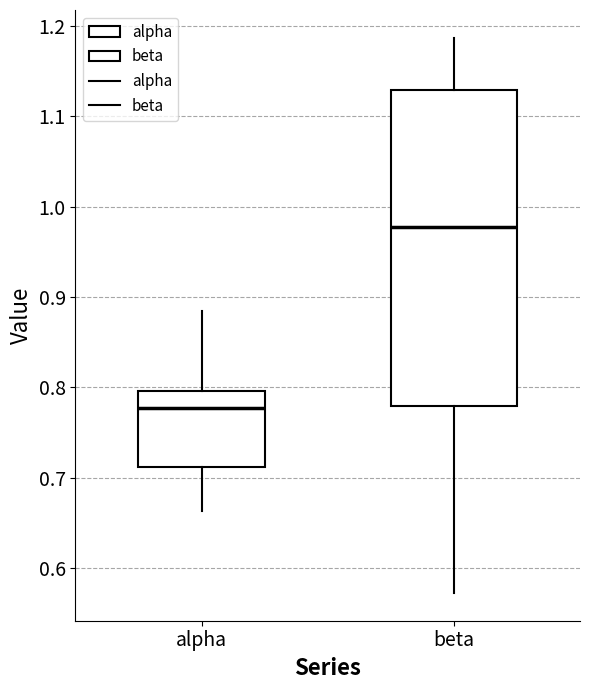

Reading left to right, transcribe this box plot: for each box, give where its median line is, the range the box spans, and where its two whiskers end, as read against the y-axis. The values are not printed on the chart, so give them approximately, as read against the axis.

alpha: median 0.78, box 0.71 to 0.80, whiskers 0.66 to 0.89
beta: median 0.98, box 0.78 to 1.13, whiskers 0.57 to 1.19